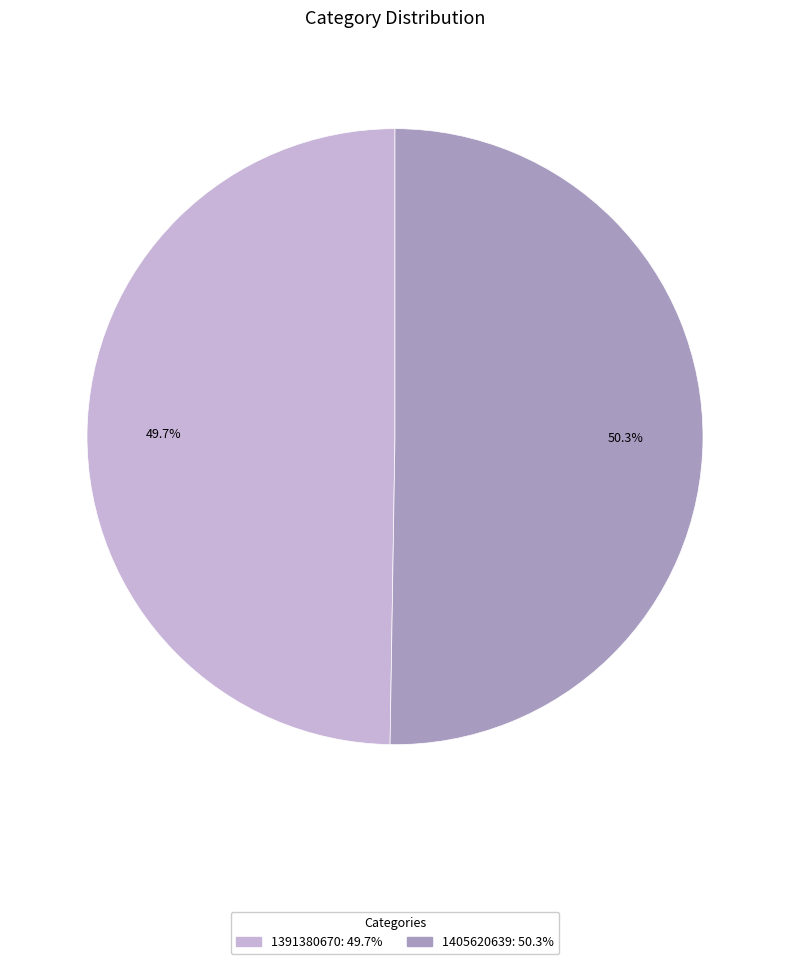

Between 1405620639 and 1391380670, which is larger?

1405620639